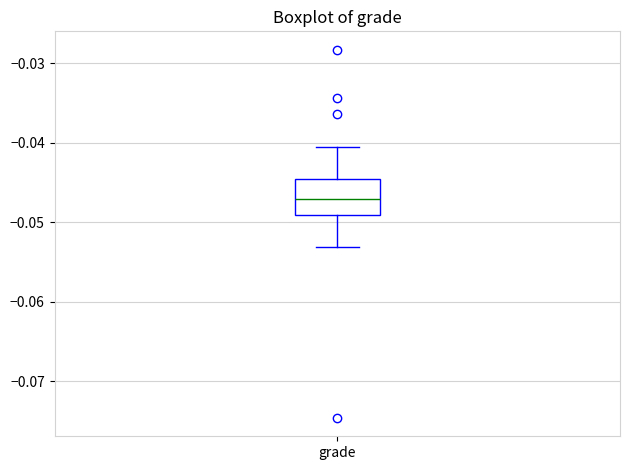

Read this box plot against the y-axis: the position of the median line, the range covered by the box, and the ends of both whiskers. The values are not printed on the chart, so give them approximately, as read against the axis.

median -0.047, box -0.049 to -0.045, whiskers -0.053 to -0.041